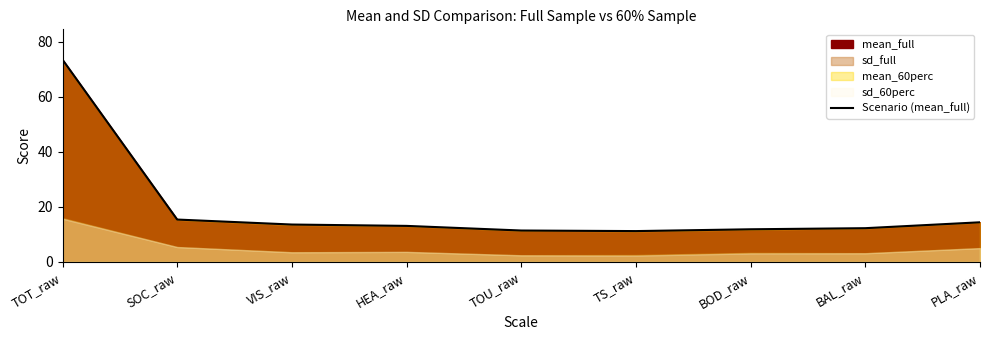

What is the average value?

19.7